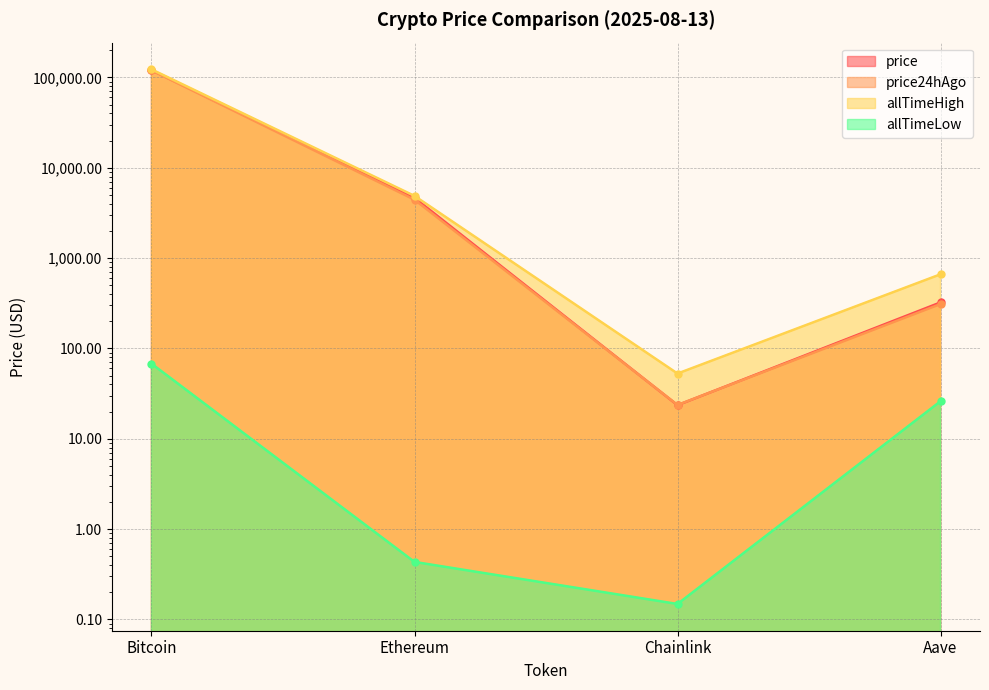

Read the price24hAgo value at Chainlink.

23.7